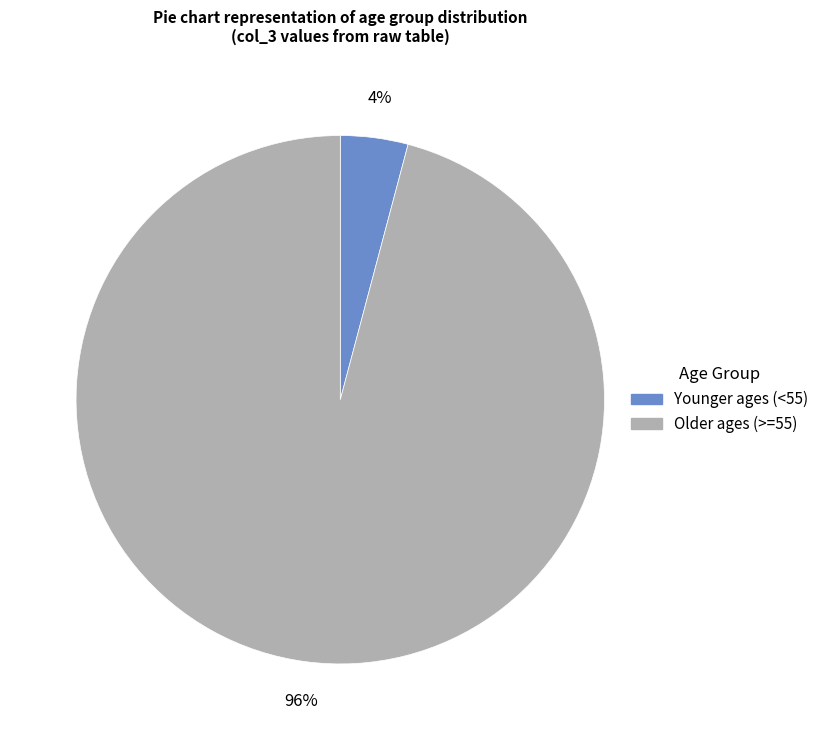

Is there any slice that represents more than half of the pie?

Yes